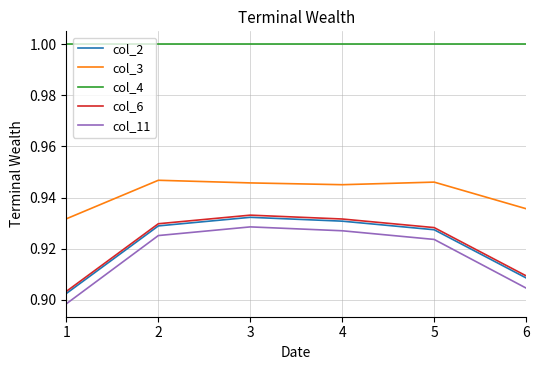

What is the sum of the col_4 values at 5 and 4?

2.0